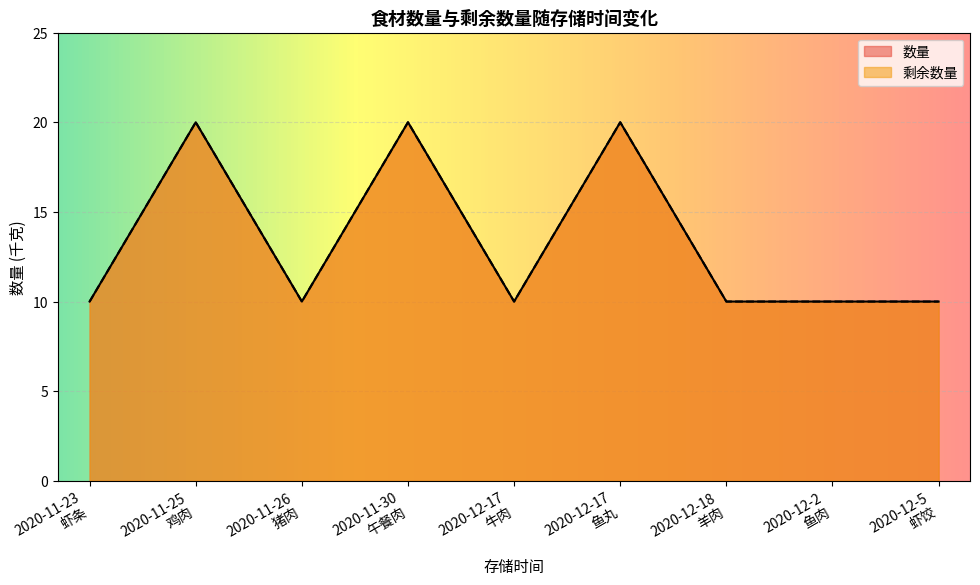

What is the difference between the maximum and second lowest values in the 数量 series?

10